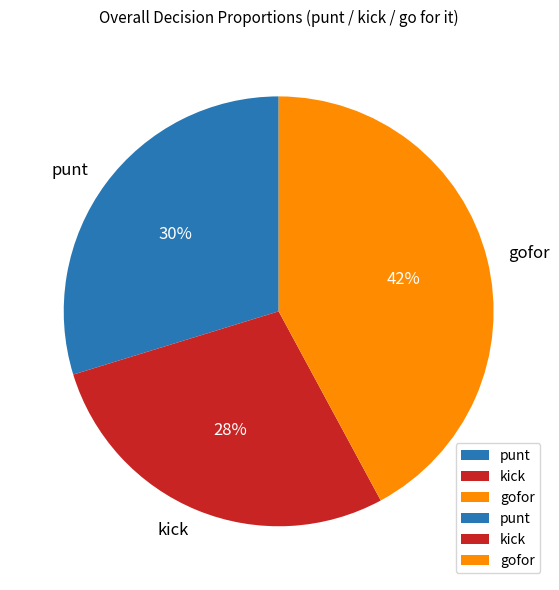

Does kick represent more than half of the total?

No